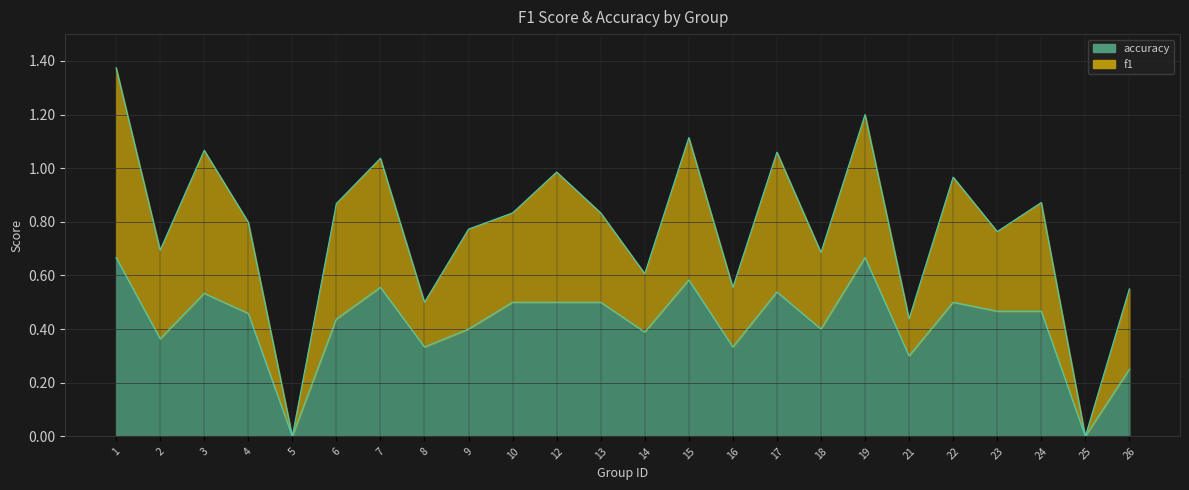

How many points are lower than both their immediate neighbors (excluding endpoints)?

8